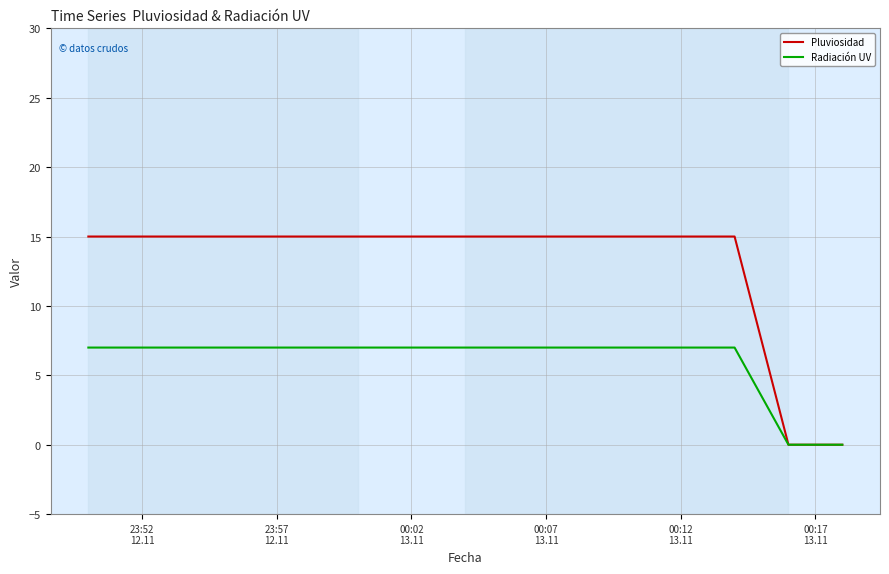

Rank the series by their average value, from lowest to highest.

Radiación UV, Pluviosidad